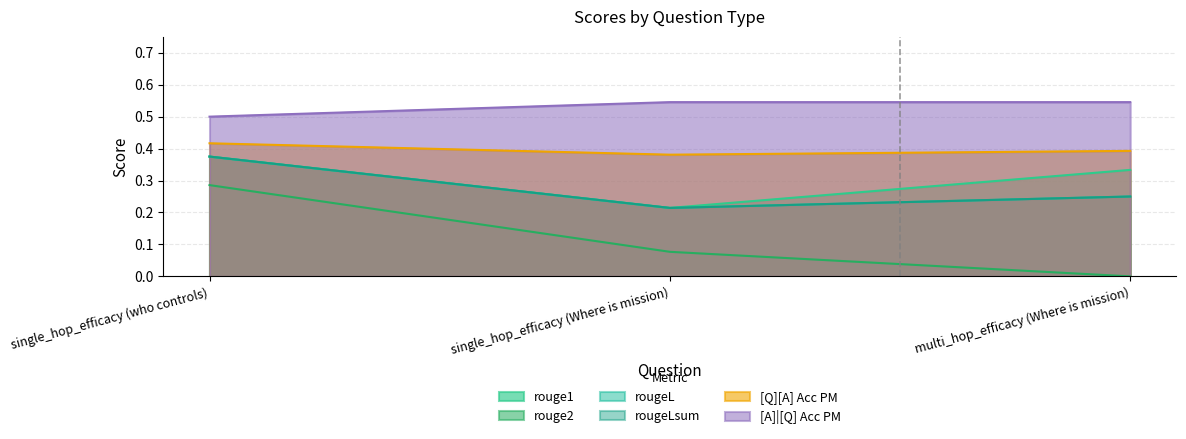

Which has a higher value, single_hop_efficacy (Where is mission) or multi_hop_efficacy (Where is mission)?

multi_hop_efficacy (Where is mission)